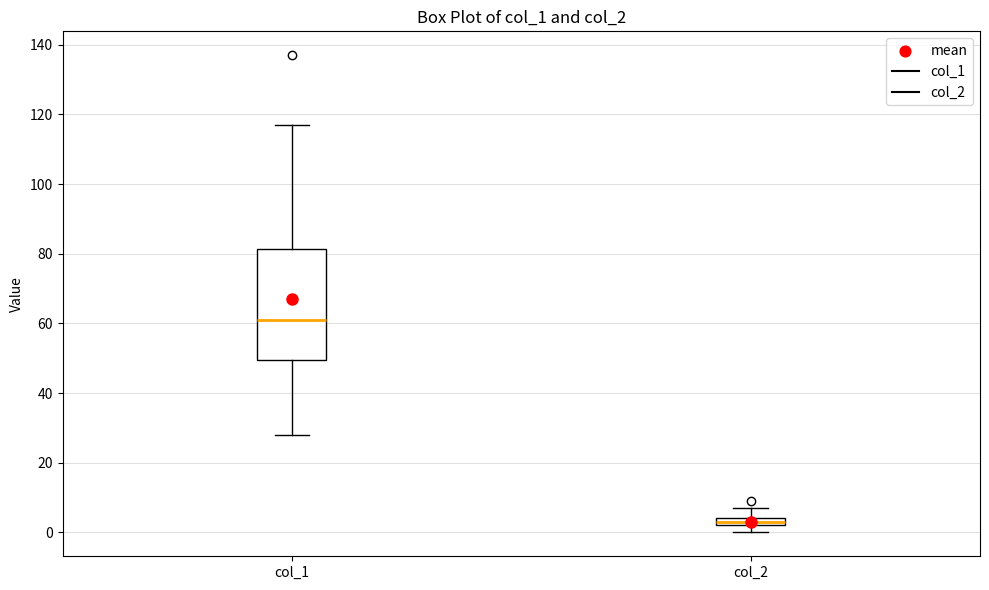

Which box's median line is the lowest?

col_2